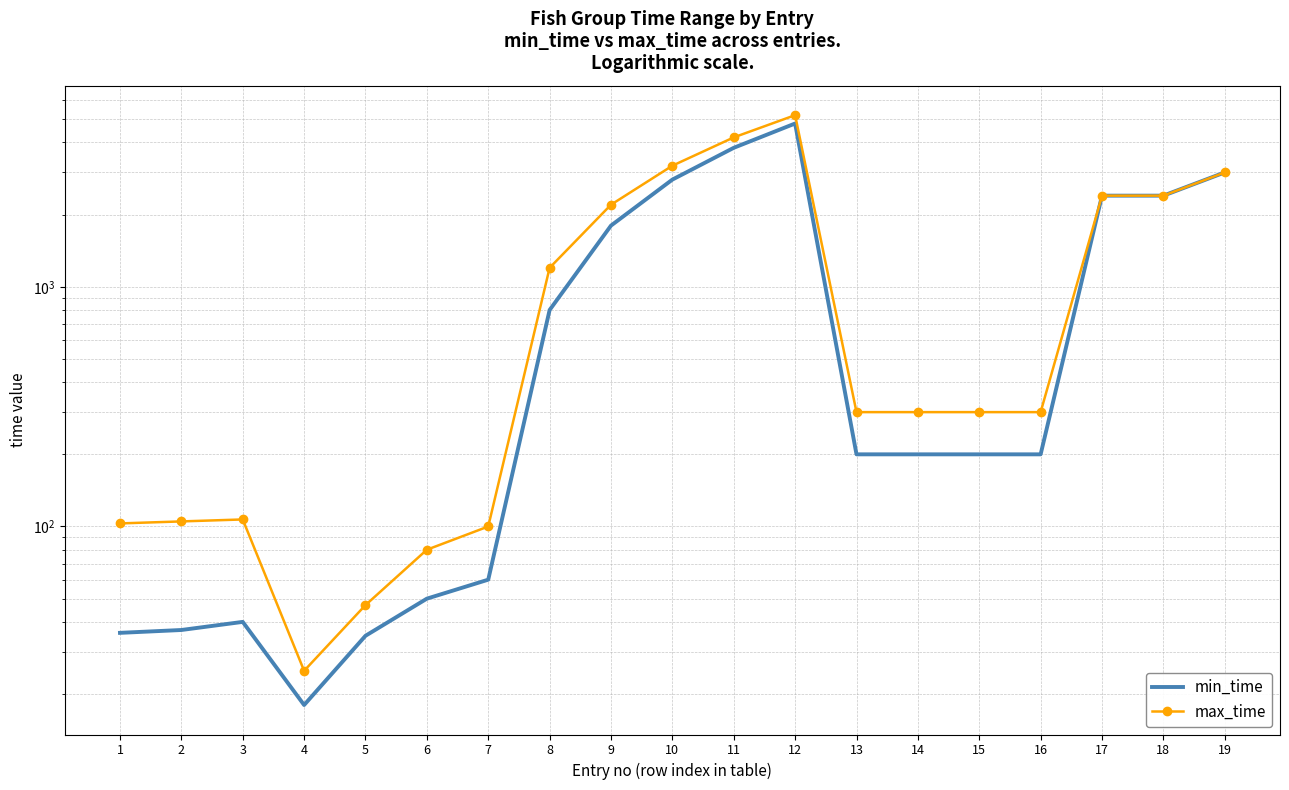

Reading right to left, transcribe all the data shown in this chart.

min_time: 3000	2400	2400	200	200	200	200	4800	3800	2800	1800	800	60	50	35	18	40	37	36
max_time: 3000	2400	2400	300	300	300	300	5200	4200	3200	2200	1200	100	80	47	25	107	105	103